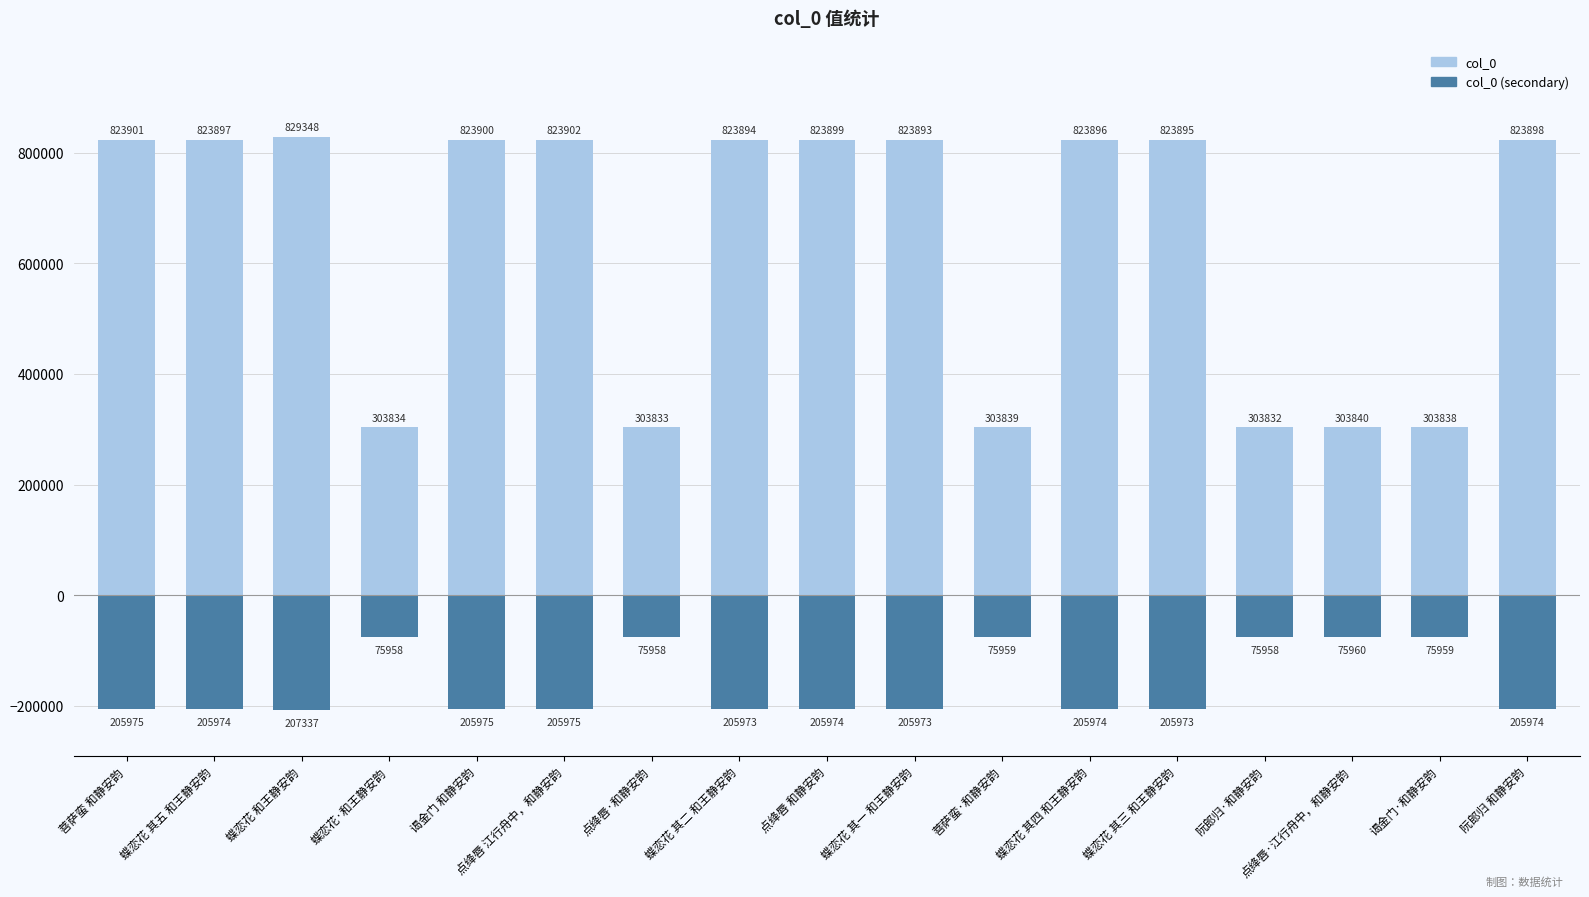

Reading right to left, transcribe all the data shown in this chart.

col_0: 阮郎归 和静安韵=823898	谒金门·和静安韵=303838	点绛唇·江行舟中，和静安韵=303840	阮郎归·和静安韵=303832	蝶恋花 其三 和王静安韵=823895	蝶恋花 其四 和王静安韵=823896	菩萨蛮·和静安韵=303839	蝶恋花 其一 和王静安韵=823893	点绛唇 和静安韵=823899	蝶恋花 其二 和王静安韵=823894	点绛唇·和静安韵=303833	点绛唇 江行舟中，和静安韵=823902	谒金门 和静安韵=823900	蝶恋花·和王静安韵=303834	蝶恋花 和王静安韵=829348	蝶恋花 其五 和王静安韵=823897	菩萨蛮 和静安韵=823901
col_0 (secondary): 阮郎归 和静安韵=-205974	谒金门·和静安韵=-75959	点绛唇·江行舟中，和静安韵=-75960	阮郎归·和静安韵=-75958	蝶恋花 其三 和王静安韵=-205973	蝶恋花 其四 和王静安韵=-205974	菩萨蛮·和静安韵=-75959	蝶恋花 其一 和王静安韵=-205973	点绛唇 和静安韵=-205974	蝶恋花 其二 和王静安韵=-205973	点绛唇·和静安韵=-75958	点绛唇 江行舟中，和静安韵=-205975	谒金门 和静安韵=-205975	蝶恋花·和王静安韵=-75958	蝶恋花 和王静安韵=-207337	蝶恋花 其五 和王静安韵=-205974	菩萨蛮 和静安韵=-205975